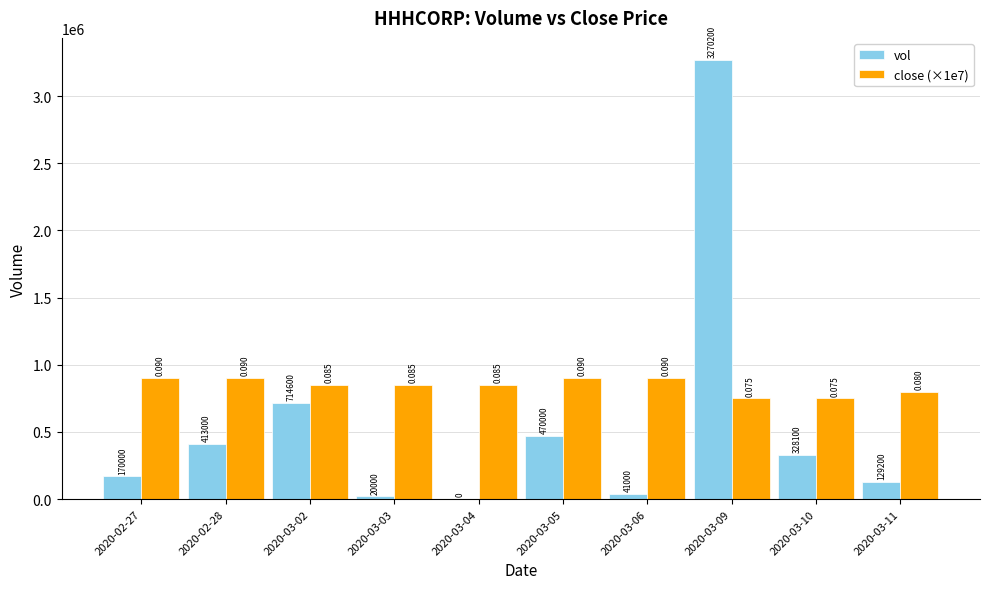

Between 2020-02-28 and 2020-03-06, which series saw the biggest shift?

vol